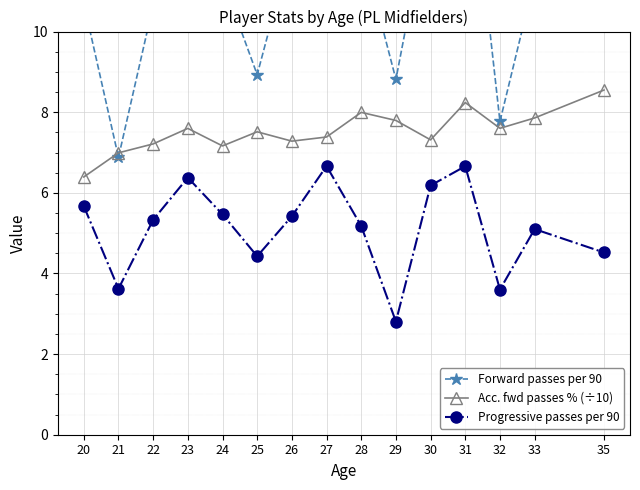

At which label does Progressive passes per 90 first exceed 5?

20